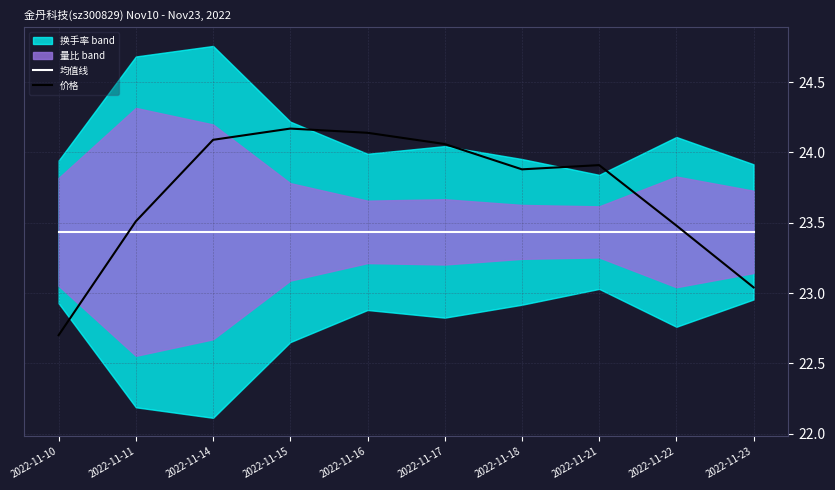

What is the maximum value for 价格?

24.2